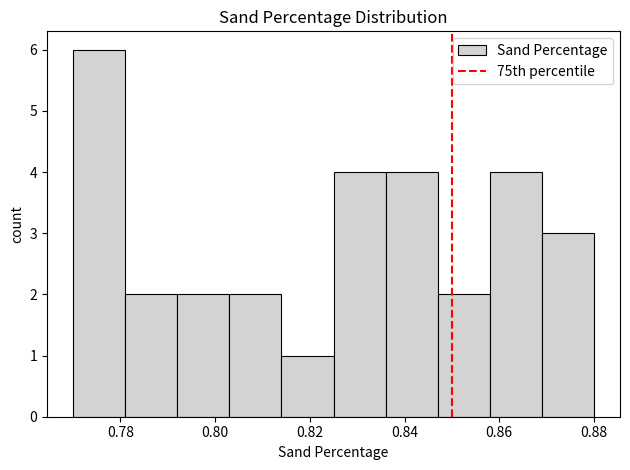

How tall is the bar that spans 0.847 to 0.858 on the x-axis? Neither the bar edges nor the heights are printed on the chart, so give them approximately, as read against the axes.

2